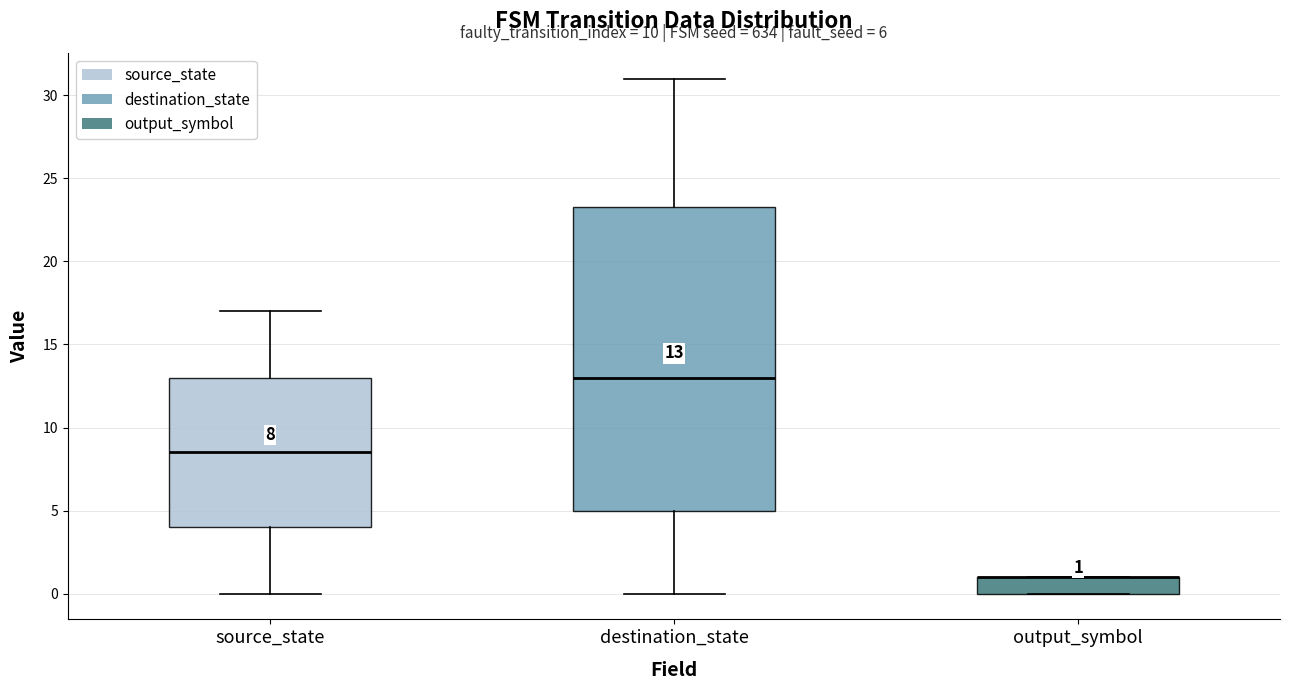

Which box is the tallest, from its lower edge to its upper edge?

destination_state